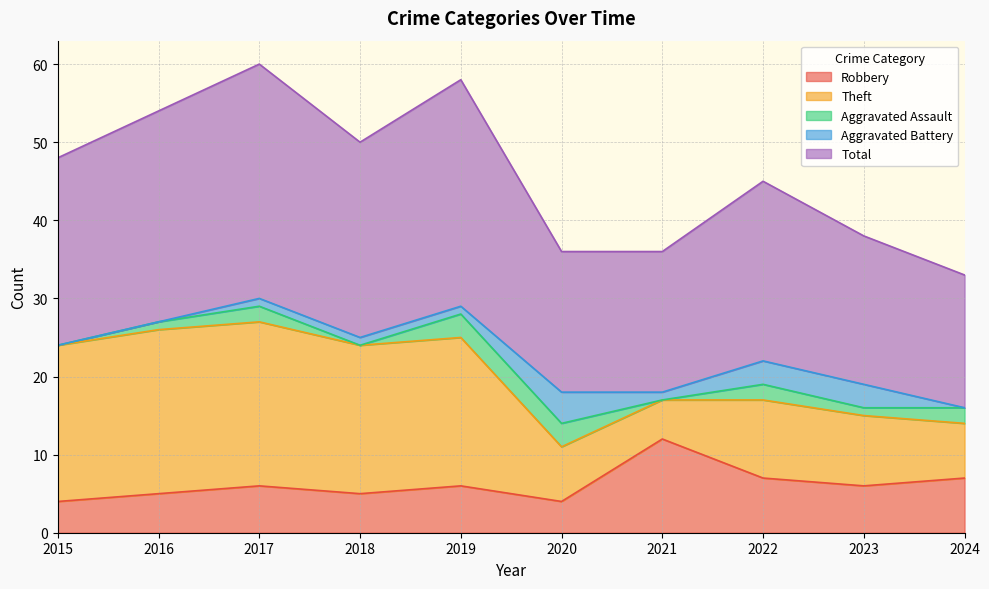

What is the difference between the highest and lowest values at 2021?

18